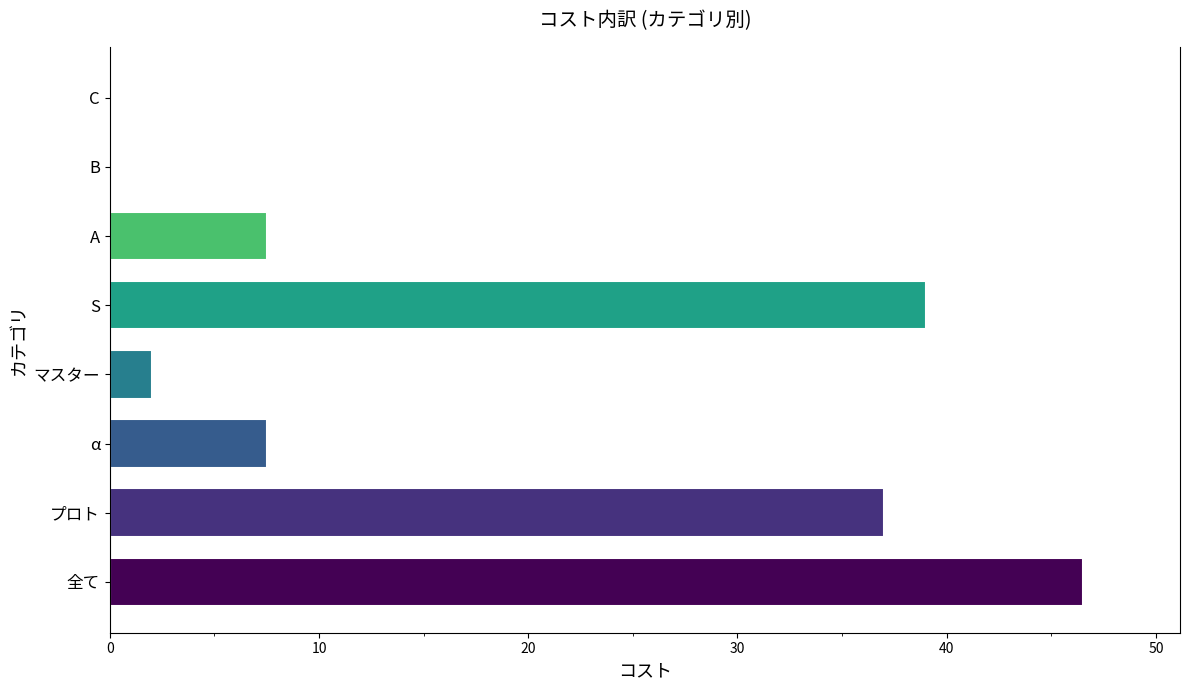

Which has a higher value, マスター or C?

マスター